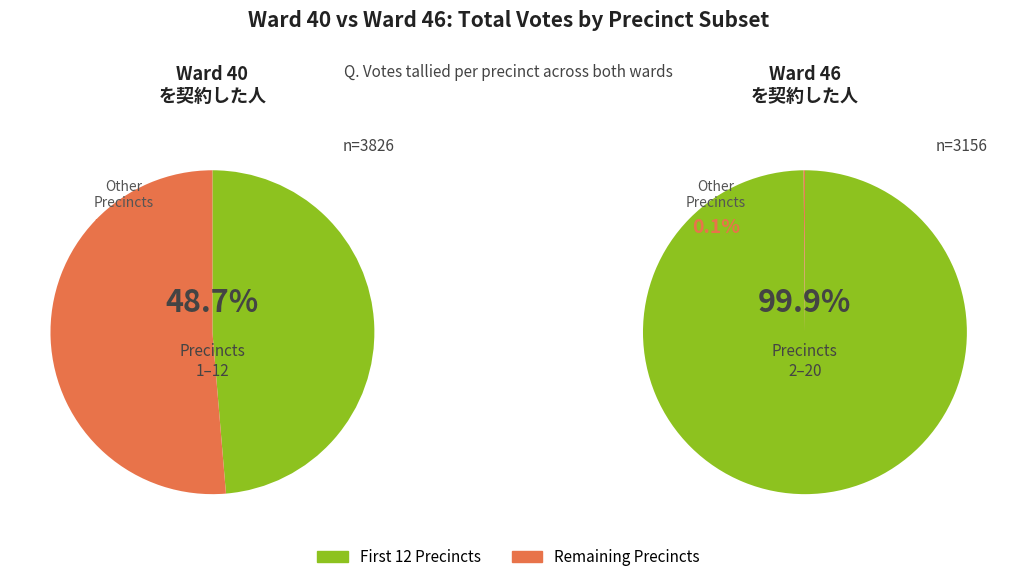

Combined, do 9 and 14 account for over 50%?

No